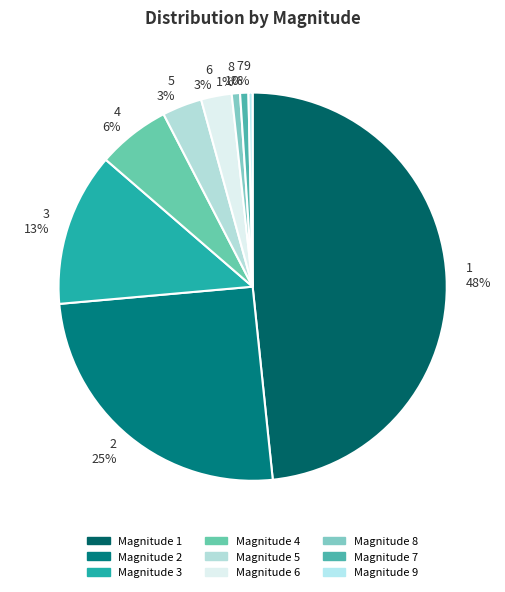

To the nearest percent, what is the combined percentage of 4 and 6?

9%